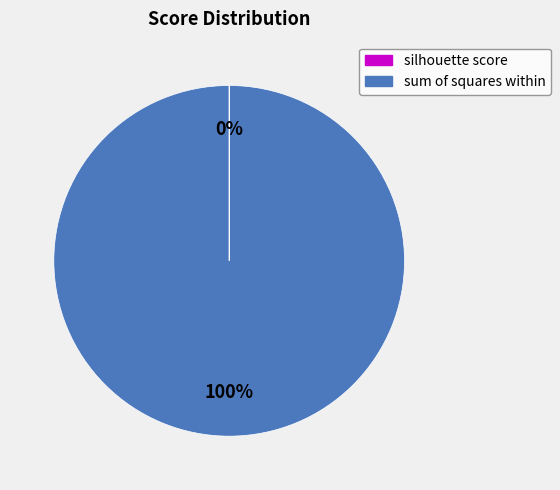

What percentage is the sum of squares within slice, to the nearest percent?

100%